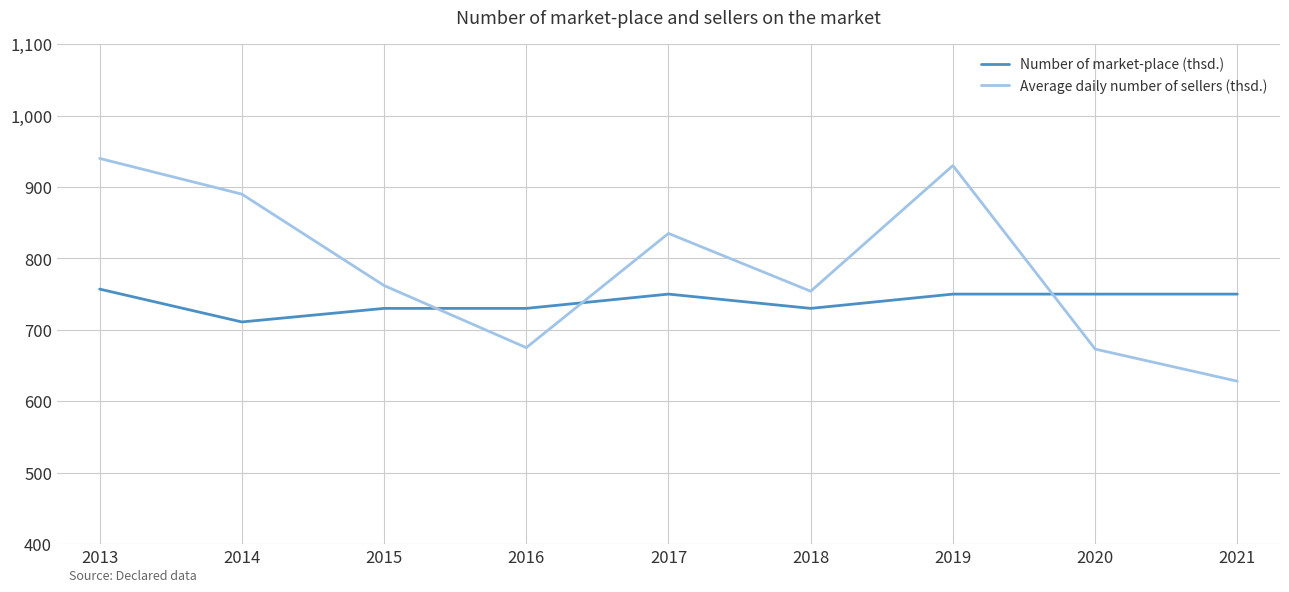

Which label corresponds to the smallest value in the chart?

2021